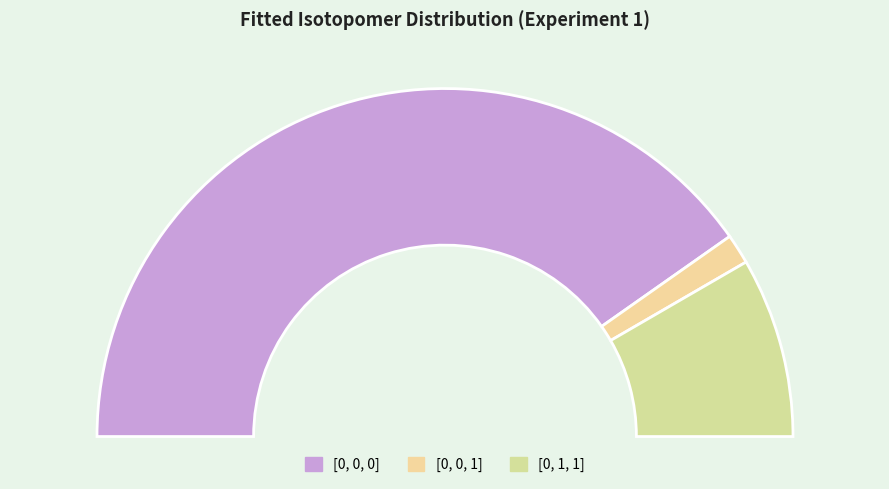

What is the change in value from [0, 0, 0] to [0, 0, 1]?

-77.7